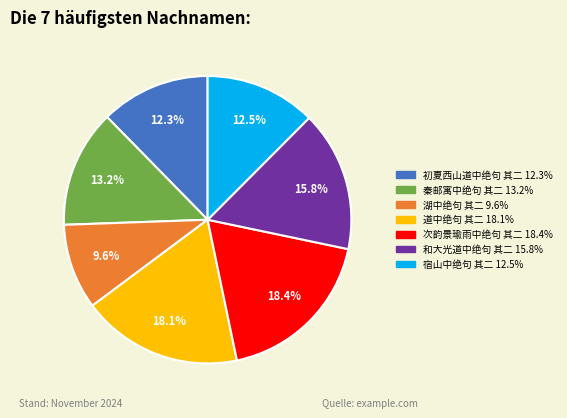

Count the number of slices in the pie.

7